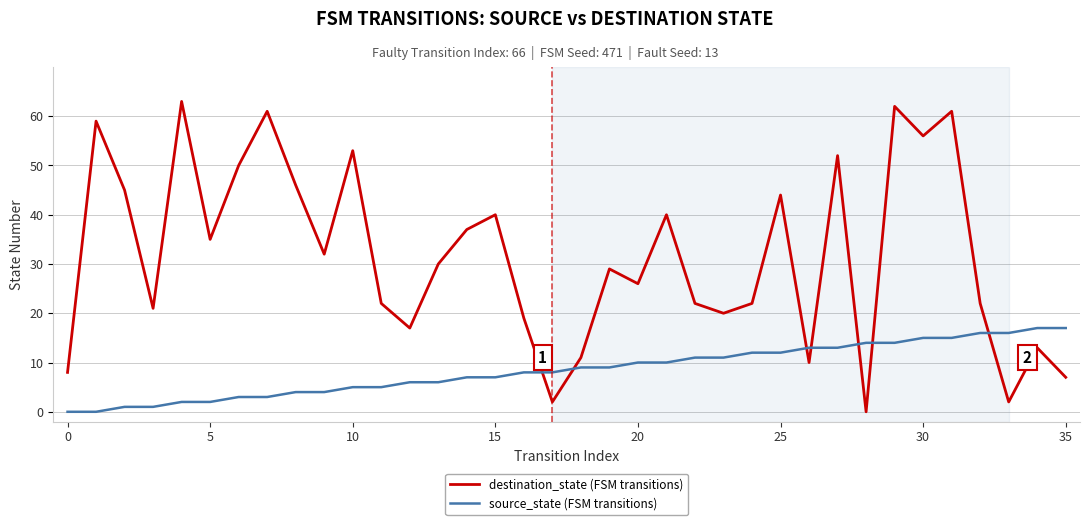

What are all the series names shown in the legend?

destination_state (FSM transitions), source_state (FSM transitions)